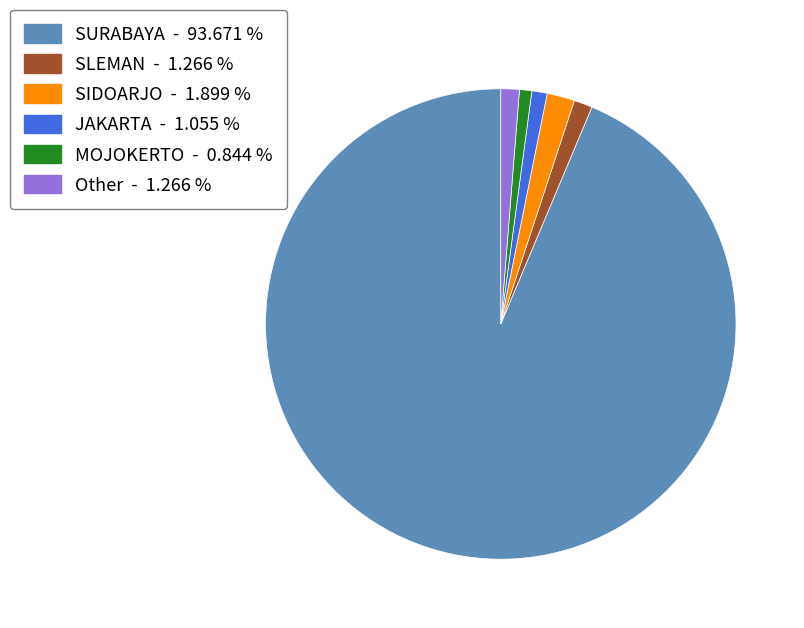

Approximately how many times larger is the value at SLEMAN - 1.266 % compared to JAKARTA - 1.055 %?

1.2